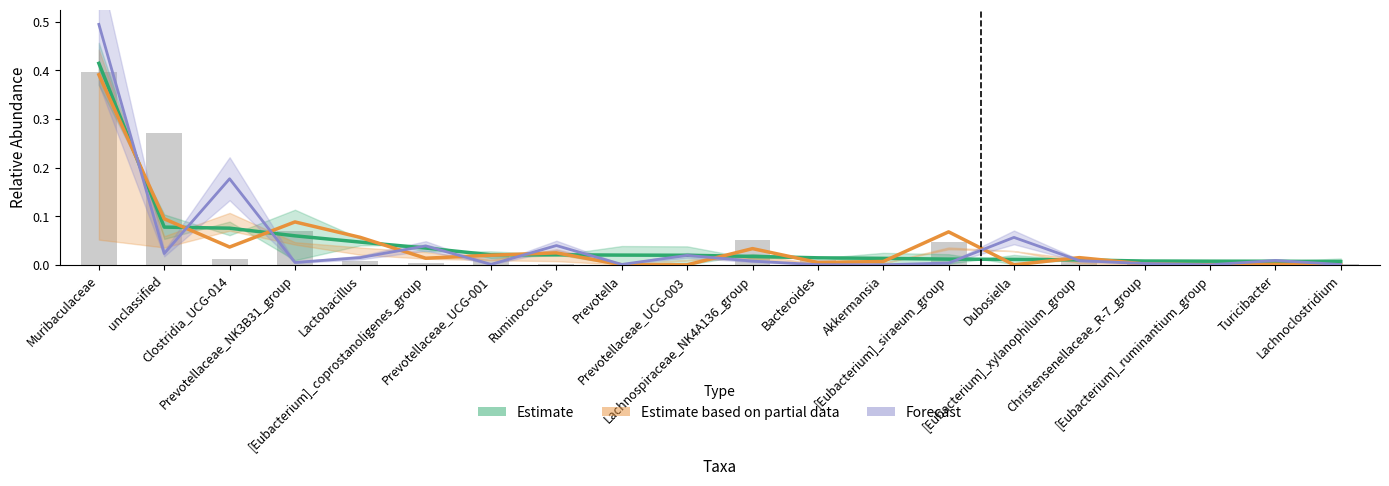

Reading left to right, transcribe all the data shown in this chart.

Estimate: Muribaculaceae=0.4	unclassified=0.1	Clostridia_UCG-014=0.1	Prevotellaceae_NK3B31_group=0.1	Lactobacillus=0.0	[Eubacterium]_coprostanoligenes_group=0.0	Prevotellaceae_UCG-001=0.0	Ruminococcus=0.0	Prevotella=0.0	Prevotellaceae_UCG-003=0.0	Lachnospiraceae_NK4A136_group=0.0	Bacteroides=0.0	Akkermansia=0.0	[Eubacterium]_siraeum_group=0.0	Dubosiella=0.0	[Eubacterium]_xylanophilum_group=0.0	Christensenellaceae_R-7_group=0.0	[Eubacterium]_ruminantium_group=0.0	Turicibacter=0.0	Lachnoclostridium=0.0
Estimate based on partial data: Muribaculaceae=0.4	unclassified=0.1	Clostridia_UCG-014=0.0	Prevotellaceae_NK3B31_group=0.1	Lactobacillus=0.1	[Eubacterium]_coprostanoligenes_group=0.0	Prevotellaceae_UCG-001=0.0	Ruminococcus=0.0	Prevotella=0.0	Prevotellaceae_UCG-003=0.0	Lachnospiraceae_NK4A136_group=0.0	Bacteroides=0.0	Akkermansia=0.0	[Eubacterium]_siraeum_group=0.1	Dubosiella=0.0	[Eubacterium]_xylanophilum_group=0.0	Christensenellaceae_R-7_group=0.0	[Eubacterium]_ruminantium_group=0.0	Turicibacter=0.0	Lachnoclostridium=0.0
Forecast: Muribaculaceae=0.5	unclassified=0.0	Clostridia_UCG-014=0.2	Prevotellaceae_NK3B31_group=0.0	Lactobacillus=0.0	[Eubacterium]_coprostanoligenes_group=0.0	Prevotellaceae_UCG-001=0.0	Ruminococcus=0.0	Prevotella=0.0	Prevotellaceae_UCG-003=0.0	Lachnospiraceae_NK4A136_group=0.0	Bacteroides=0.0	Akkermansia=0.0	[Eubacterium]_siraeum_group=0.0	Dubosiella=0.1	[Eubacterium]_xylanophilum_group=0.0	Christensenellaceae_R-7_group=0.0	[Eubacterium]_ruminantium_group=0.0	Turicibacter=0.0	Lachnoclostridium=0.0
S210421121682: Muribaculaceae=0.4	unclassified=0.3	Clostridia_UCG-014=0.0	Prevotellaceae_NK3B31_group=0.1	Lactobacillus=0.0	[Eubacterium]_coprostanoligenes_group=0.0	Prevotellaceae_UCG-001=0.0	Ruminococcus=0.0	Prevotella=0.0	Prevotellaceae_UCG-003=0.0	Lachnospiraceae_NK4A136_group=0.1	Bacteroides=0.0	Akkermansia=0.0	[Eubacterium]_siraeum_group=0.0	Dubosiella=0.0	[Eubacterium]_xylanophilum_group=0.0	Christensenellaceae_R-7_group=0.0	[Eubacterium]_ruminantium_group=0.0	Turicibacter=0.0	Lachnoclostridium=0.0